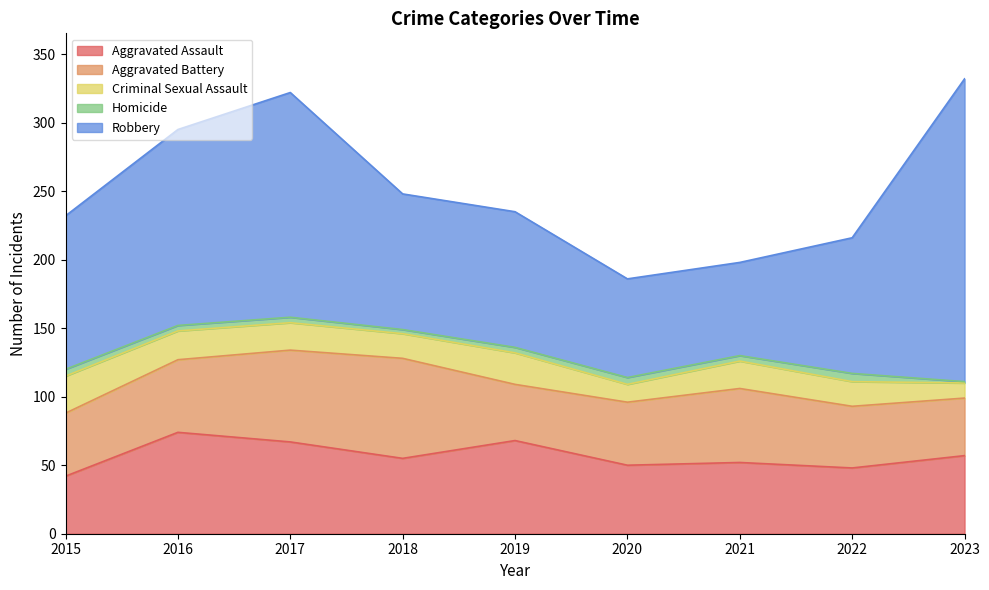

Is the value of Aggravated Battery at 2023 greater than the value of Homicide at 2018?

Yes